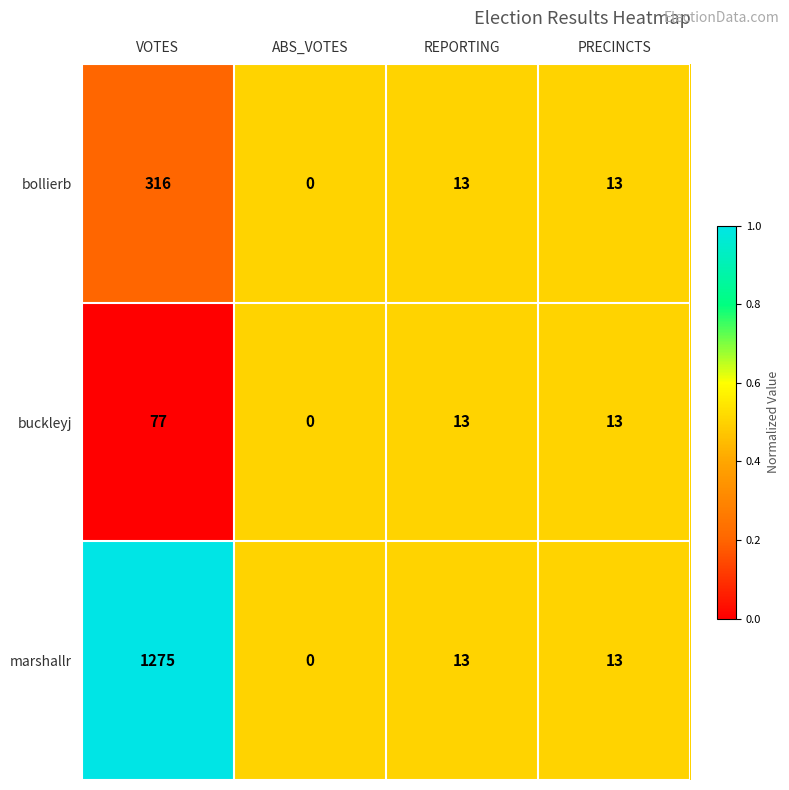

Which series has the largest range (max minus min)?

marshallr